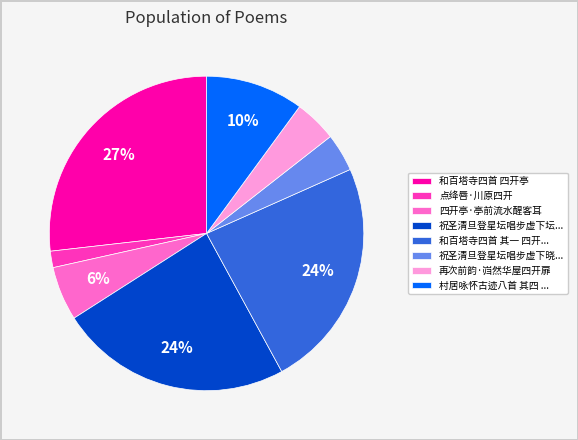

Between 和百塔寺四首 其一 四开... and 点绛唇·川原四开, which is larger?

和百塔寺四首 其一 四开...